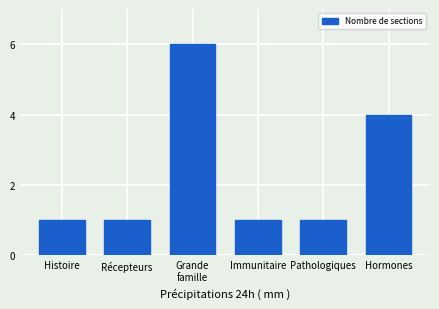

Reading left to right, extract all data points from this chart.

Histoire=1	Récepteurs=1	Grande
famille=6	Immunitaire=1	Pathologiques=1	Hormones=4